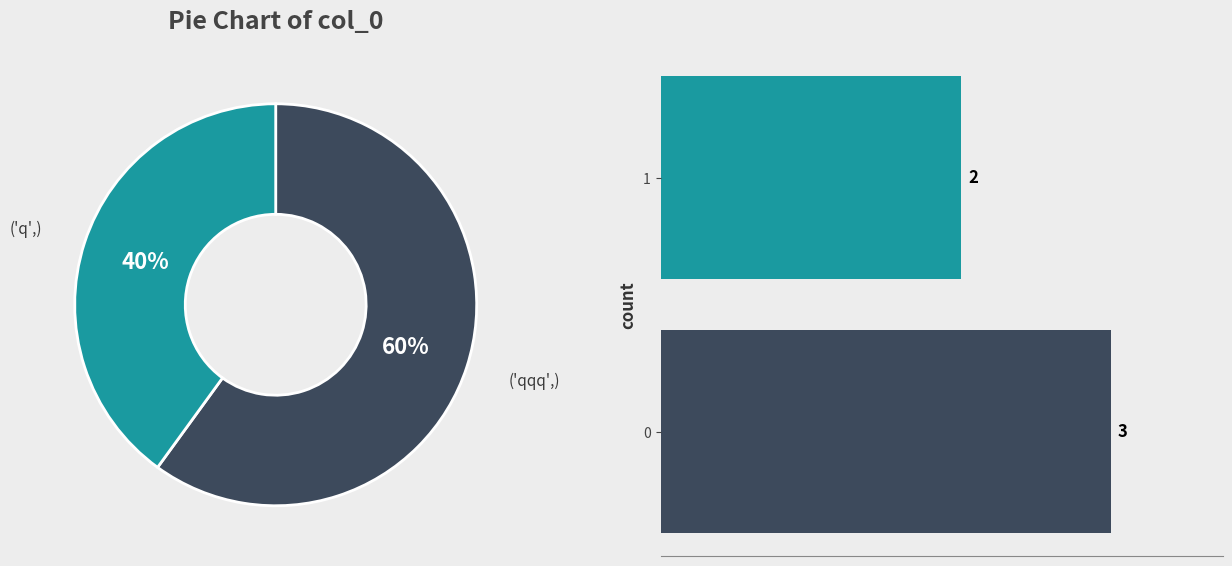

How many slices are in this pie chart?

2